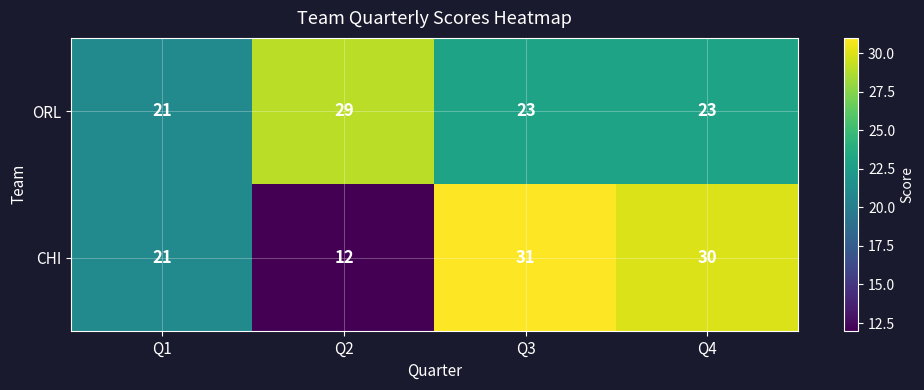

Which label corresponds to the largest value in the chart?

Q3